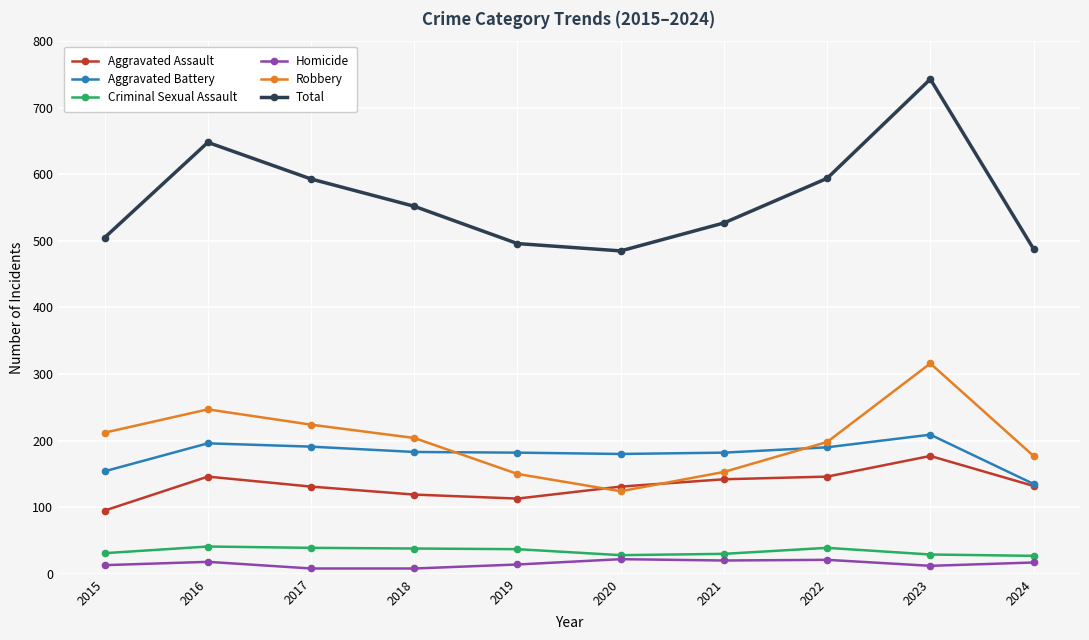

Between 2016 and 2021, which series saw the biggest shift?

Total